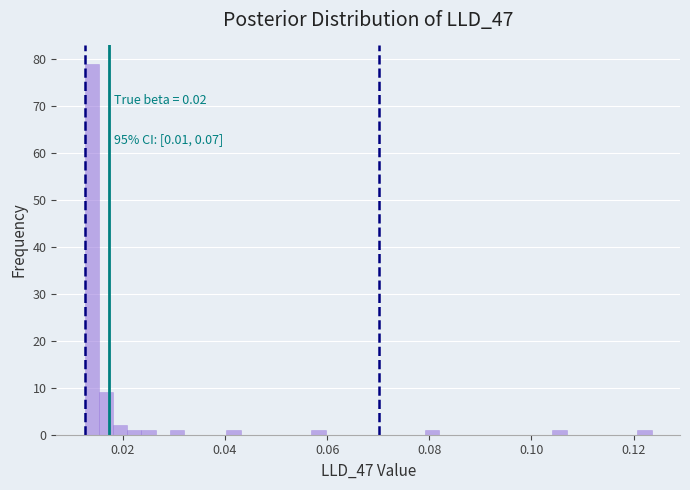

Read against the x-axis, roughly where is the centre of the tallest bar?

0.014